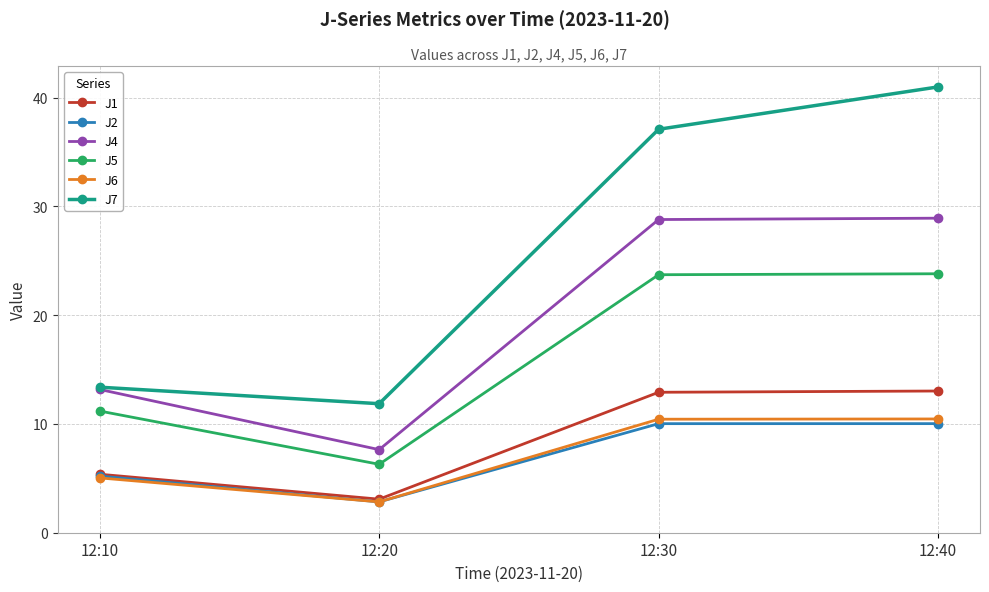

How many interior local valleys does the J6 series have?

1